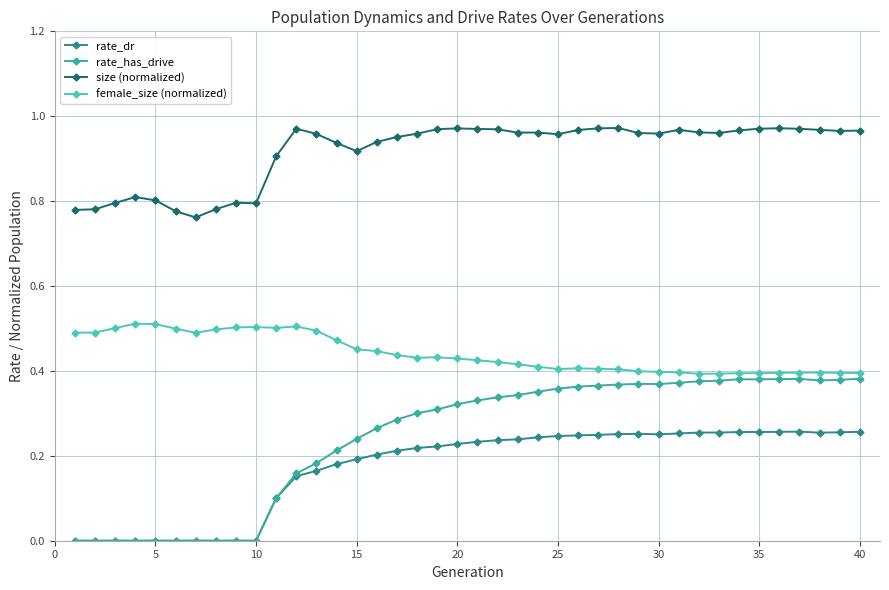

True or false: female_size (normalized) and size (normalized) cross at least once.

False